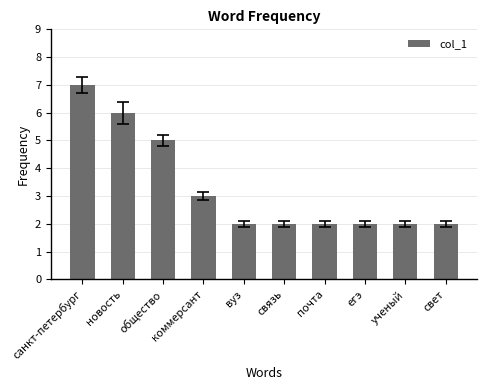

Is it true that the value at егэ is 2?

True